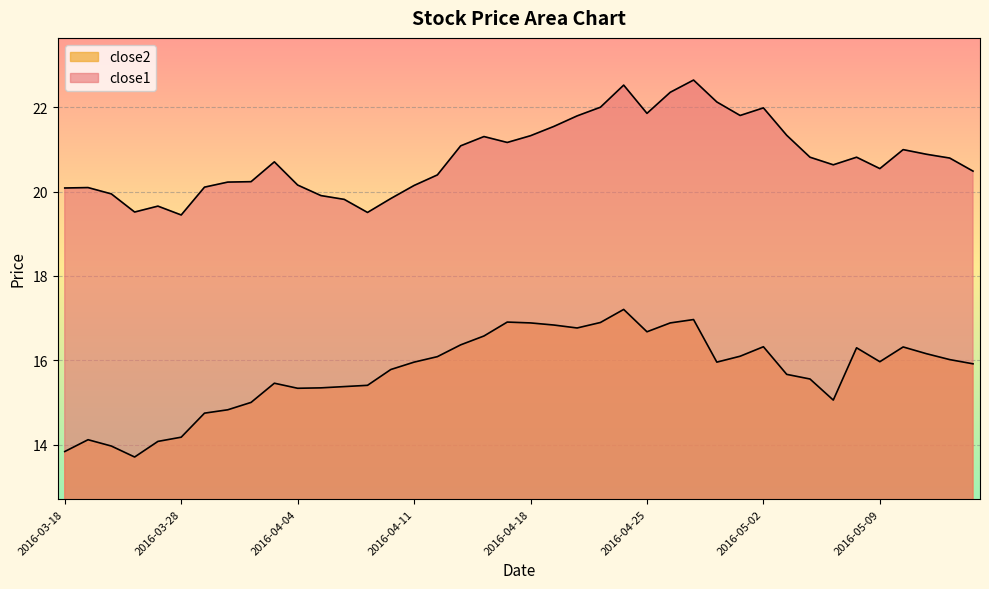

Which series has the largest range (max minus min)?

close2